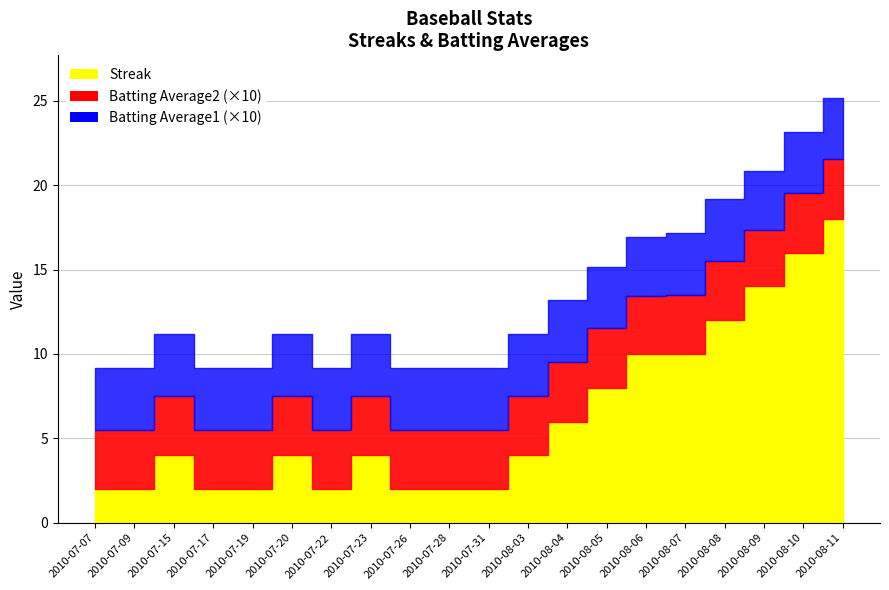

Where is Batting Average2 nearest to the value 0?

2010-08-09